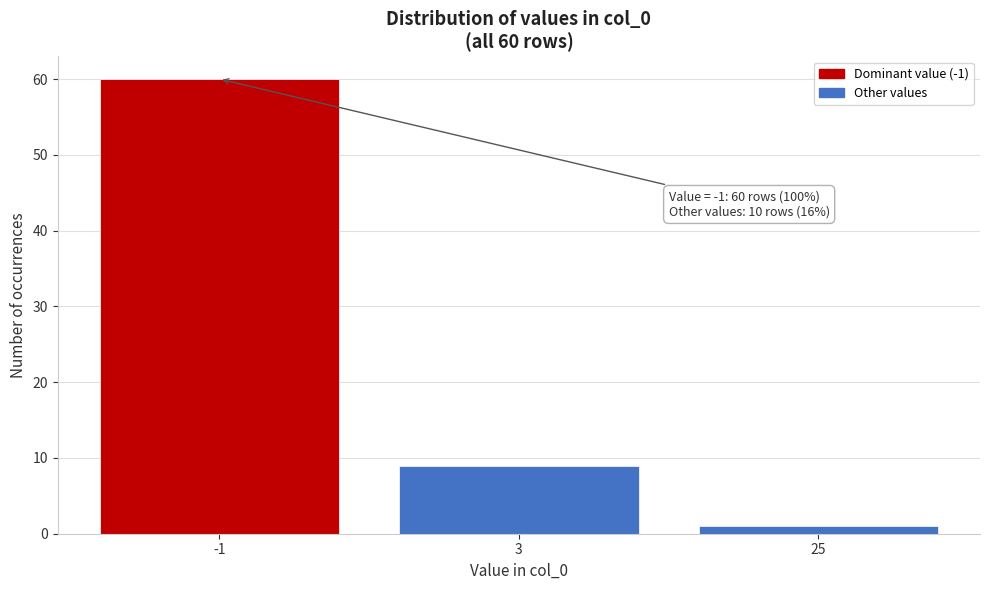

Reading left to right, list all the values displayed in this chart.

-1=60	3=9	25=1